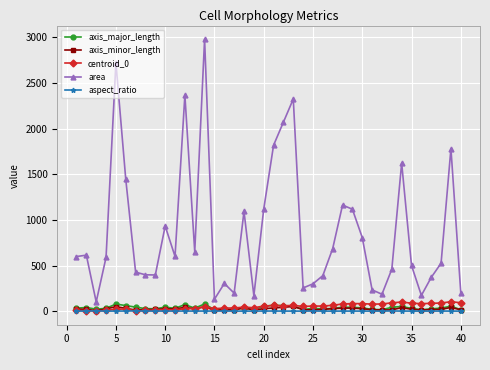

Which series has the largest range (max minus min)?

area